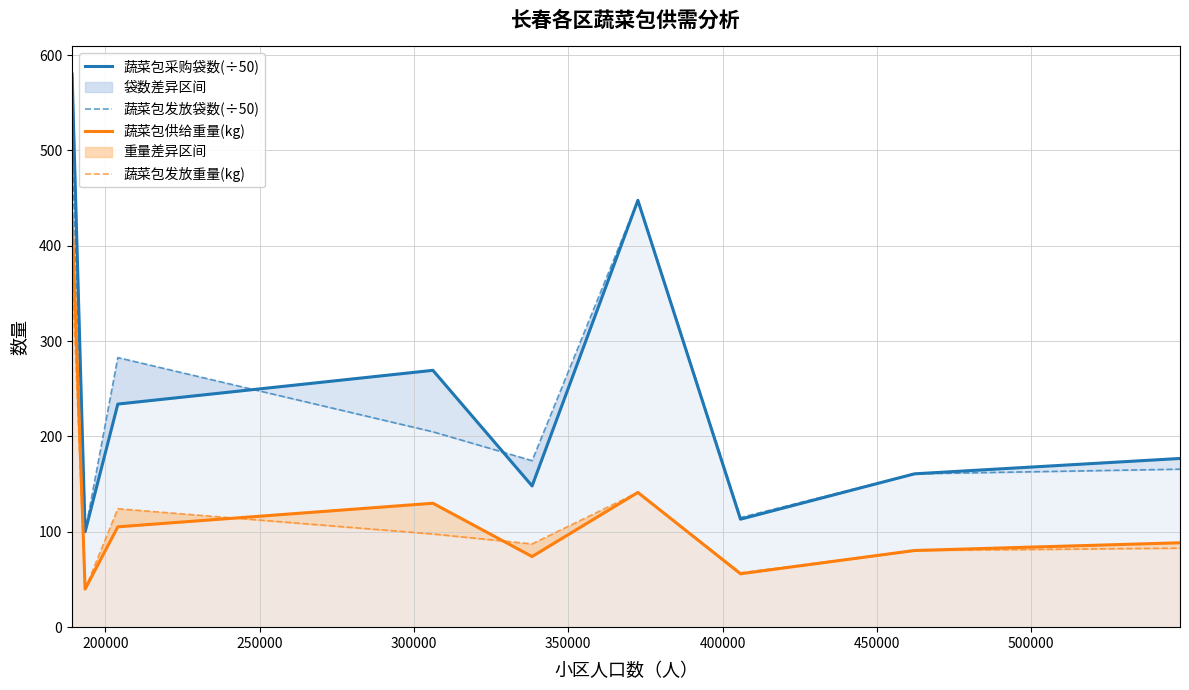

What is the maximum value for 蔬菜包供给重量(kg)?

431.0